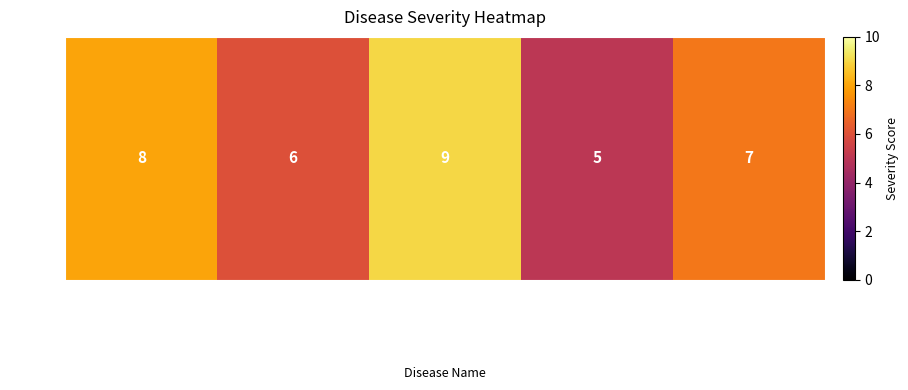

Rank the categories by value from lowest to highest.

Metabolic Syndrome Delta, Hereditary Condition Beta, Immune Deficiency Epsilon, Genetic Disorder Alpha, Chromosomal Abnormality Gamma